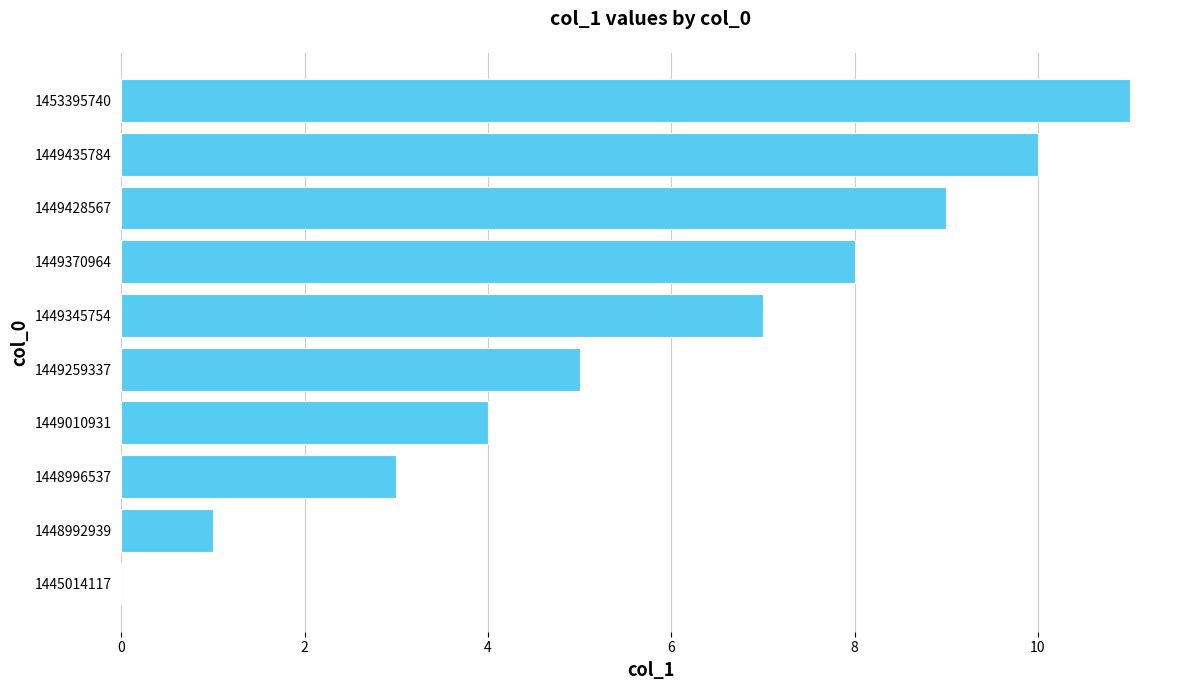

Which has a higher value, 1449435784 or 1448992939?

1449435784